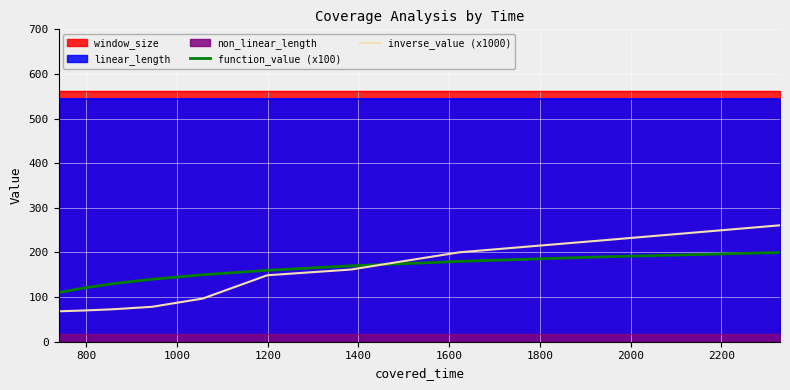

Which series ends up on top after the final intersection of function_value (x100) and inverse_value (x1000)?

inverse_value (x1000)